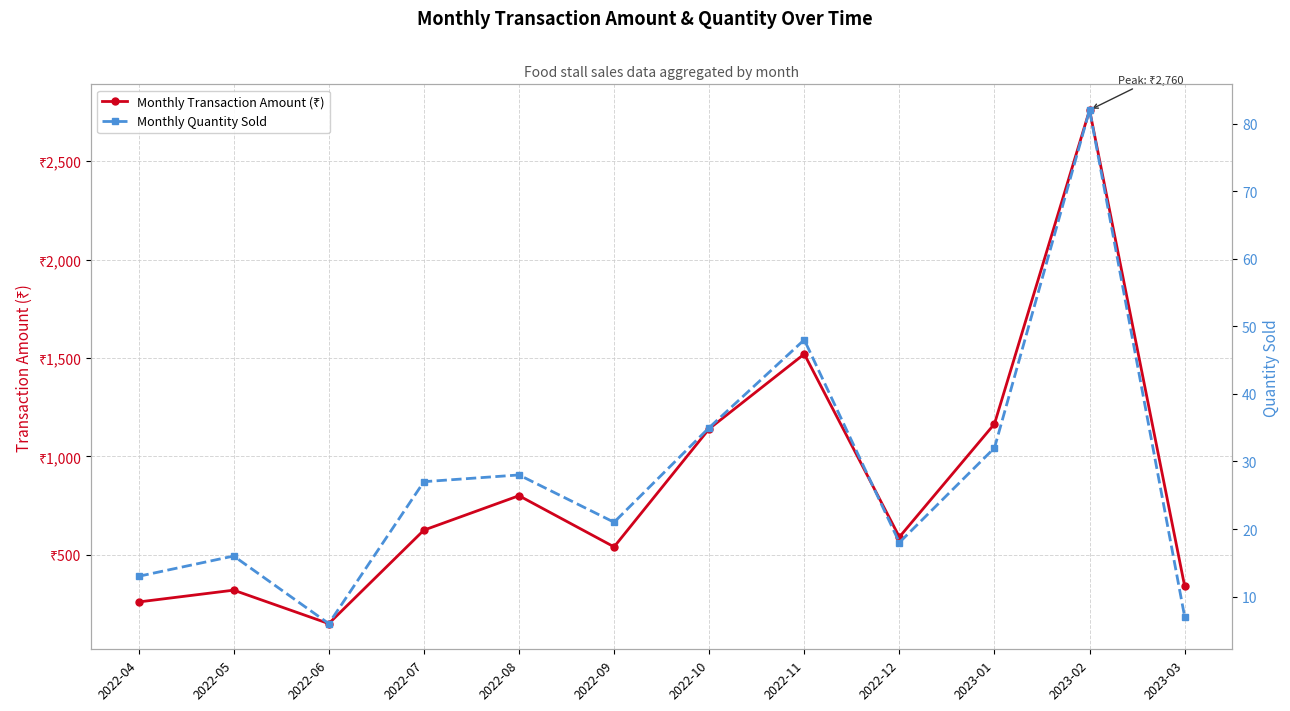

Reading left to right, what are all the values shown in this chart?

Monthly Transaction Amount (₹): 260	320	150	625	800	540	1140	1520	590	1165	2760	340
Monthly Quantity Sold: 13	16	6	27	28	21	35	48	18	32	82	7